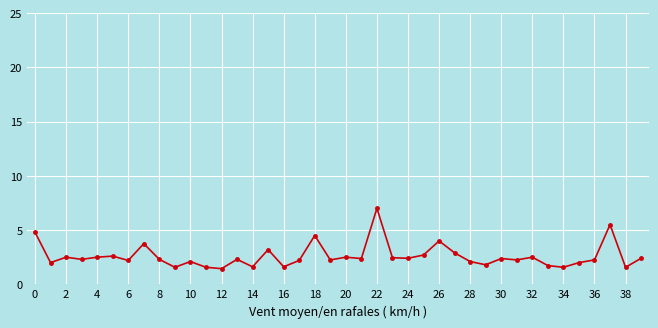

How many series are shown in this chart?

1